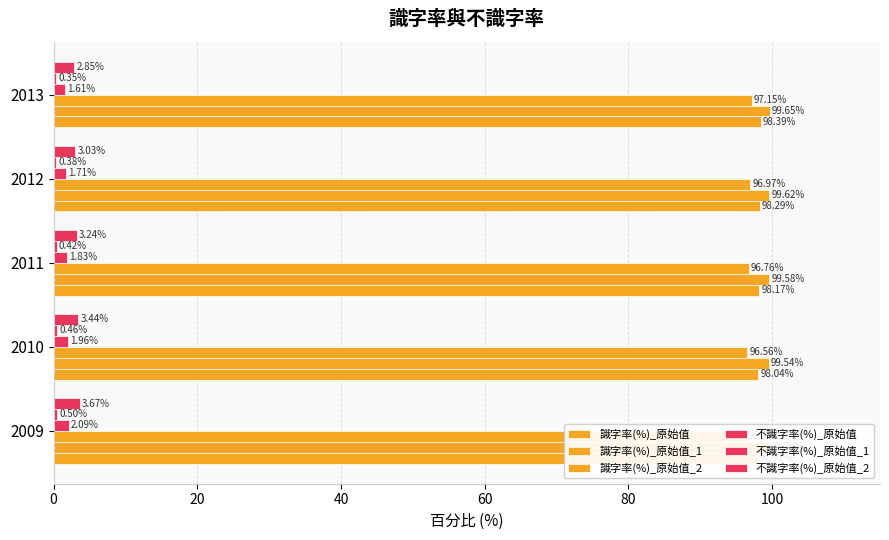

How many bars are there in total?

30